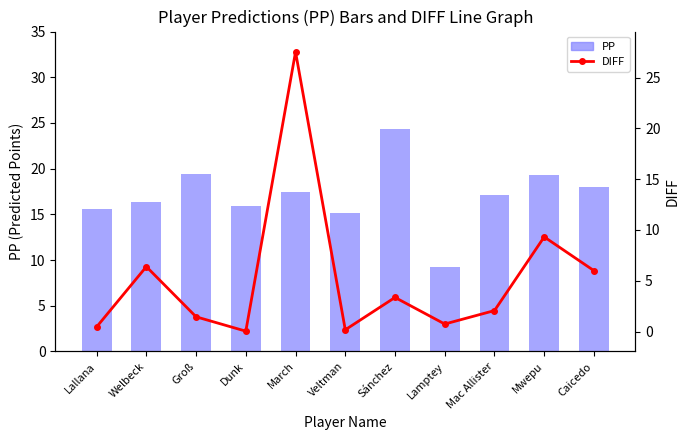

List the series in order of their overall mean, lowest first.

DIFF, PP